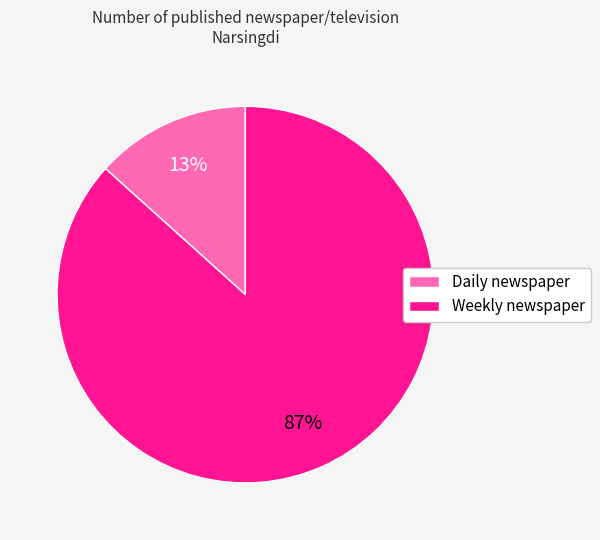

Which category has the biggest portion of the pie?

Weekly newspaper